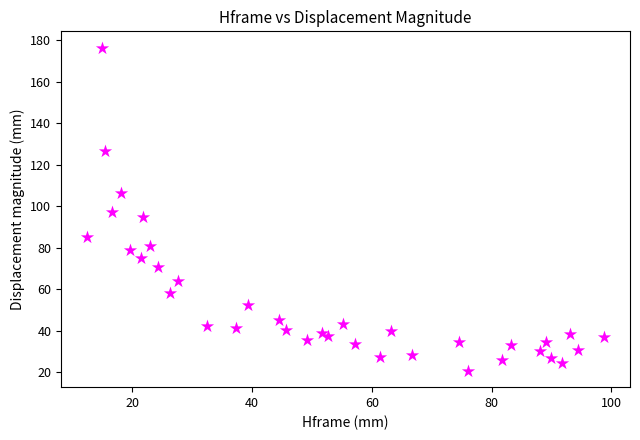

What is the range of Y values (max minus min)?

155.8